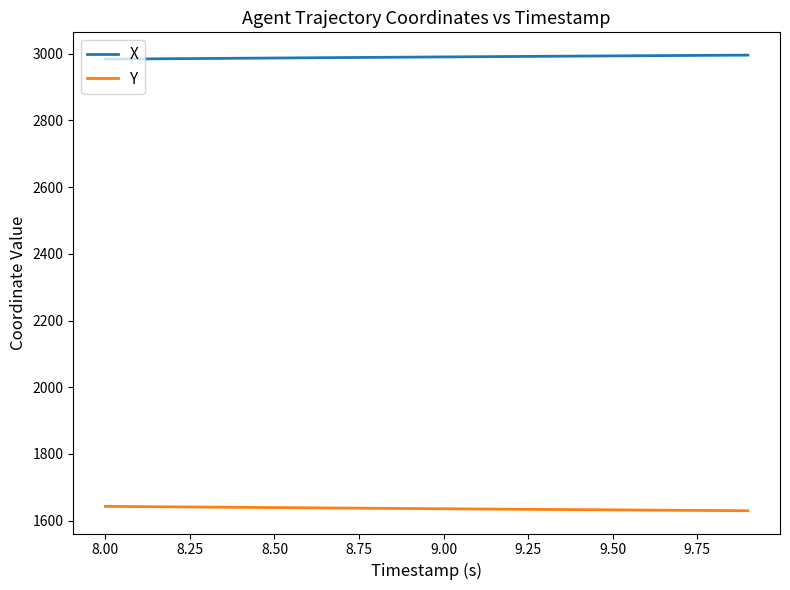

True or false: X and Y cross at least once.

False